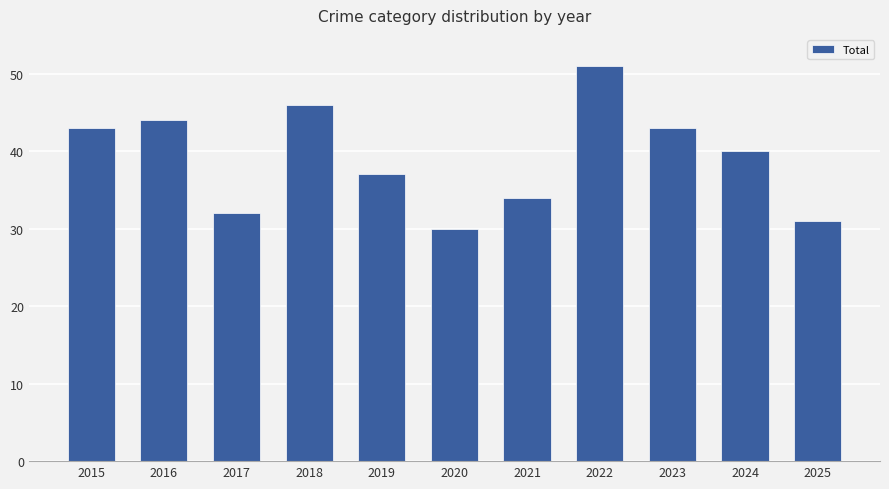

True or false: the data shows 43 at 2023.

True